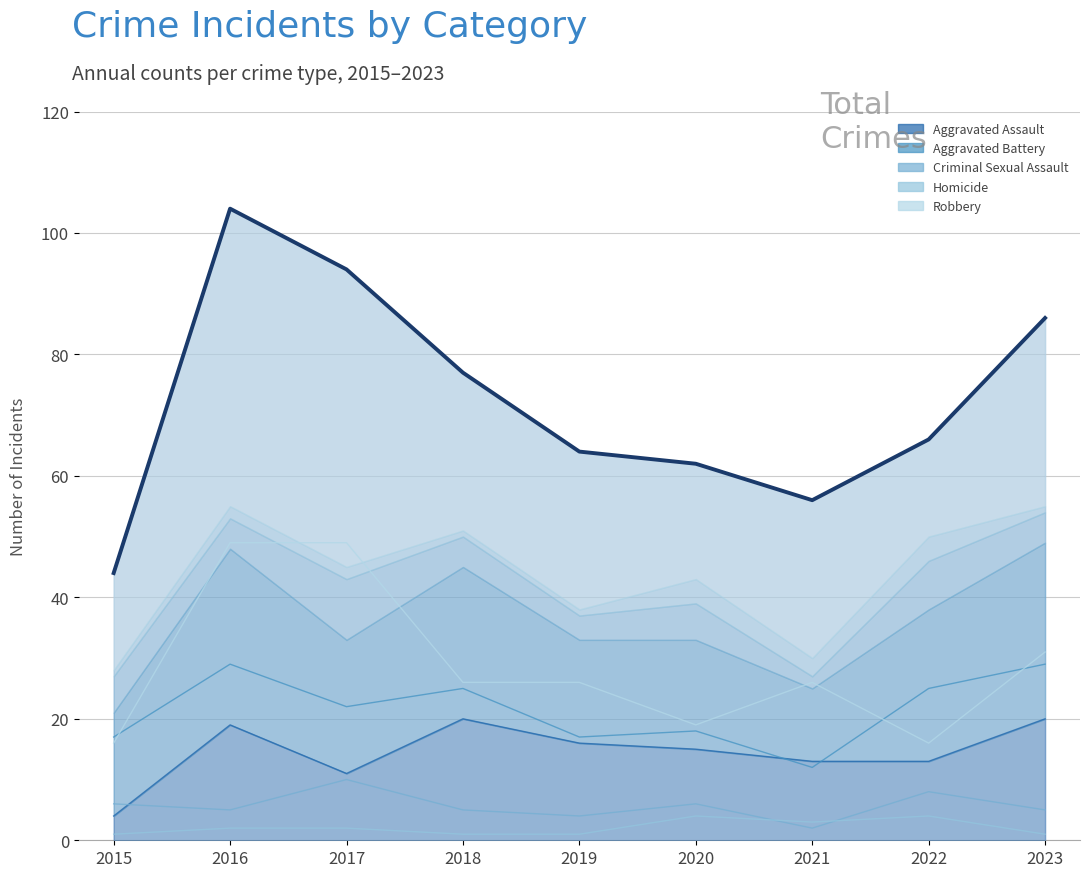

Which series has the largest total across all categories?

Robbery